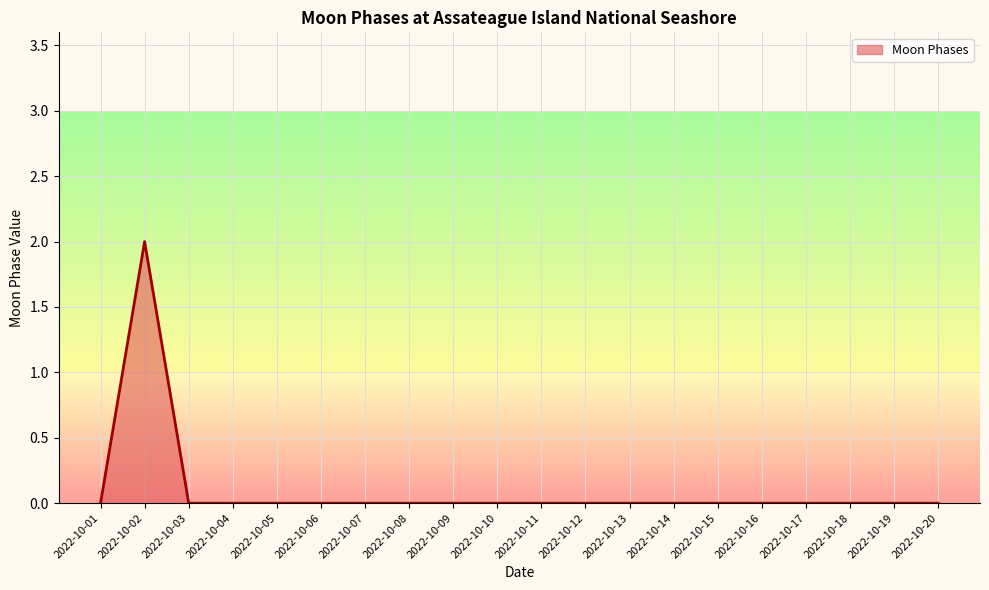

The value at 2022-10-08 is 0. True or false?

True